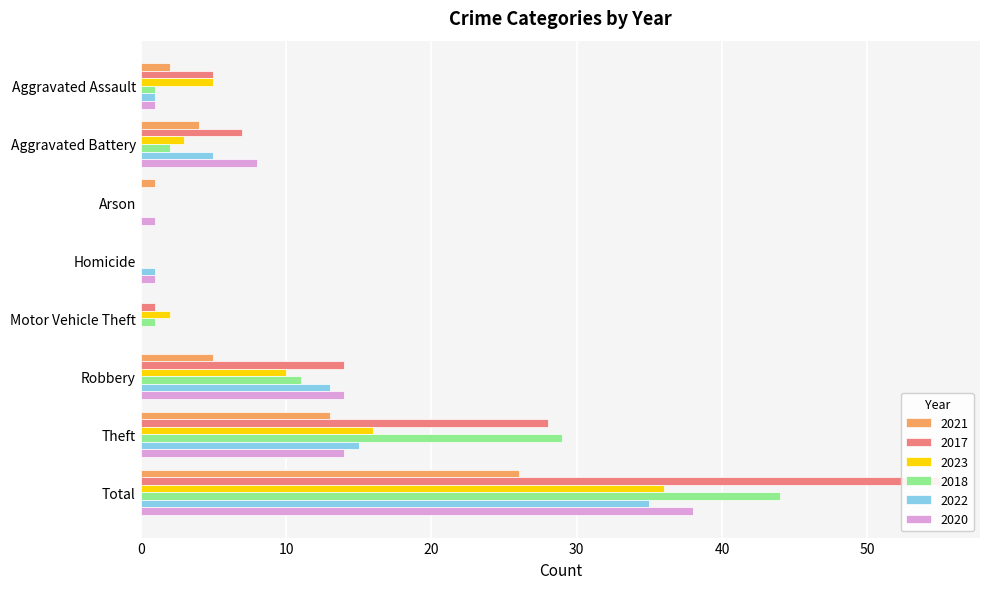

Which has a higher value, Homicide or Arson?

Arson